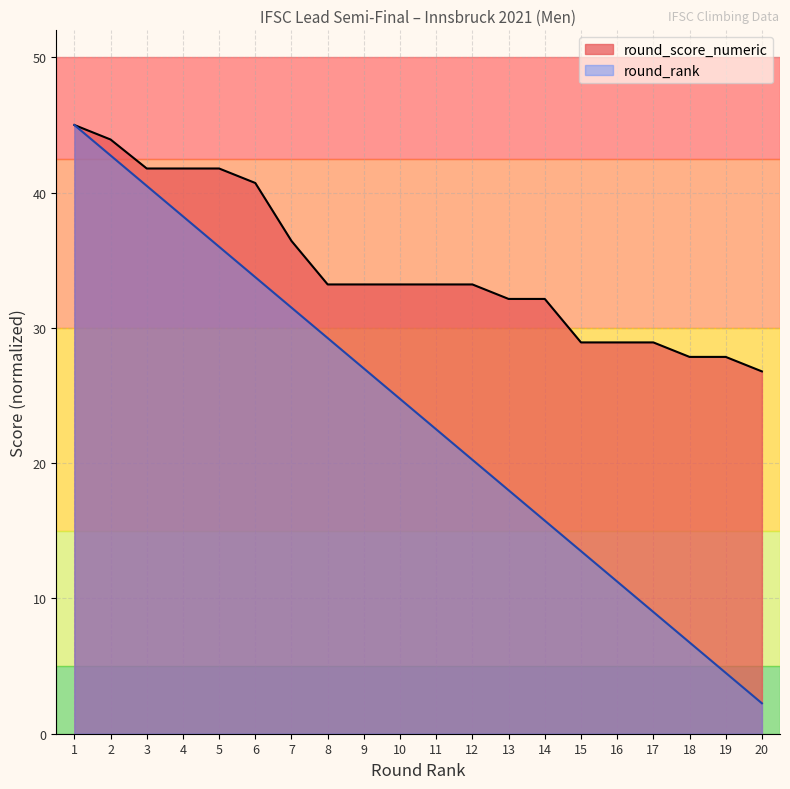

Does the chart have visible grid lines?

Yes